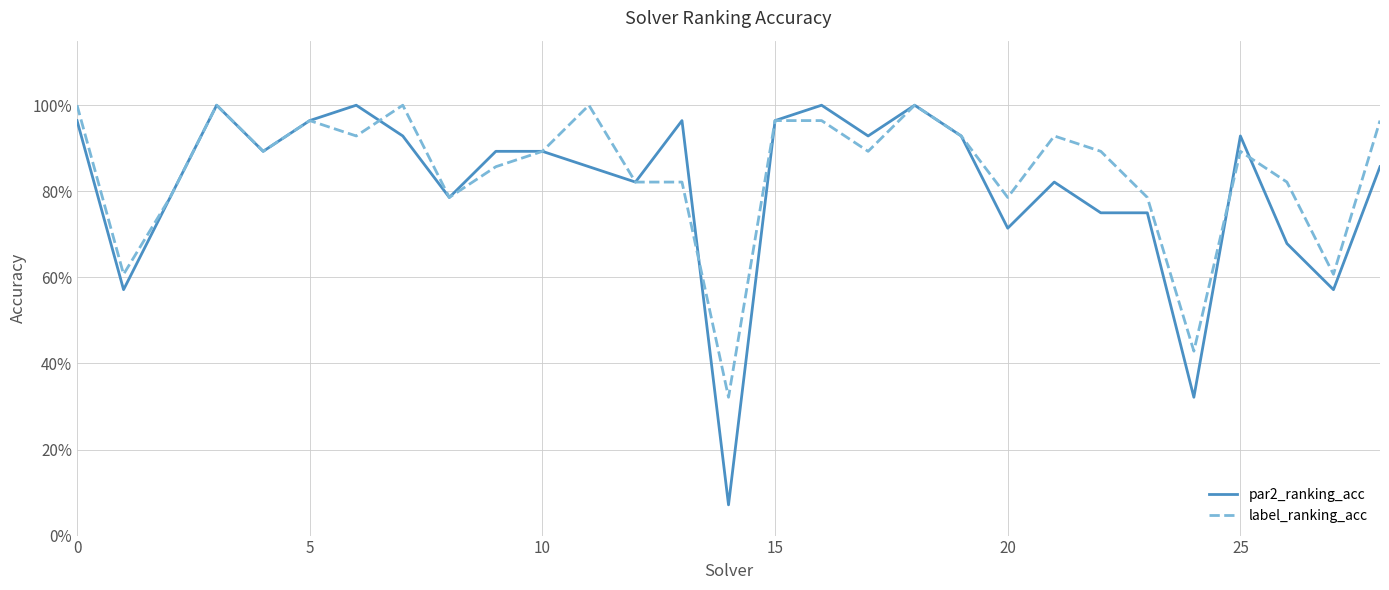

What is the greatest value displayed?

1.0